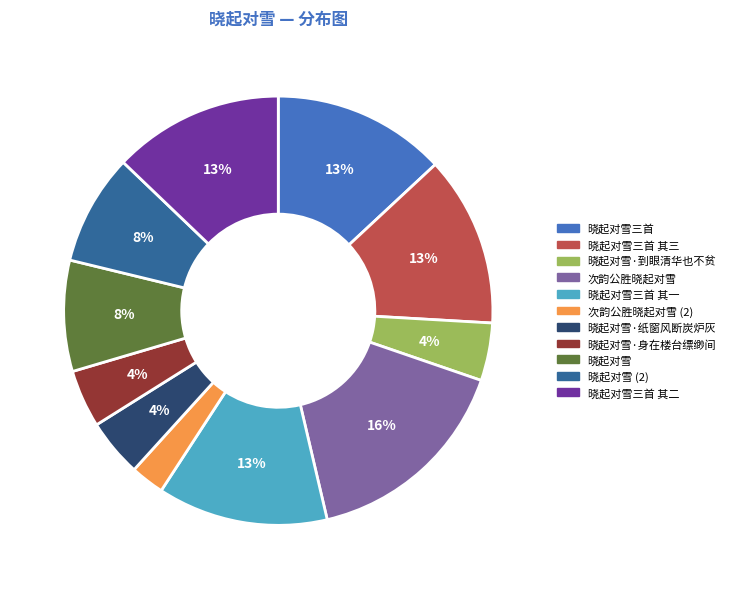

The 晓起对雪三首 其三 slice represents 13% of the pie. True or false?

True